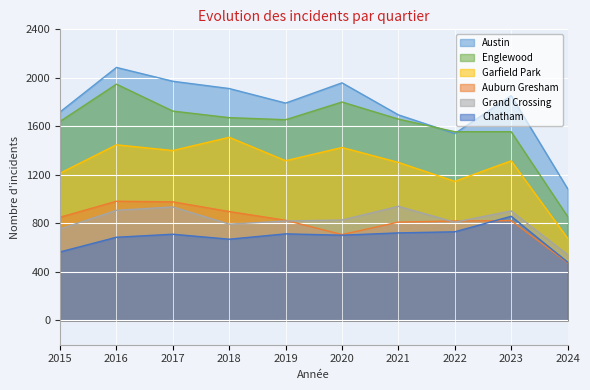

Which has a higher value, 2018 or 2023?

2018